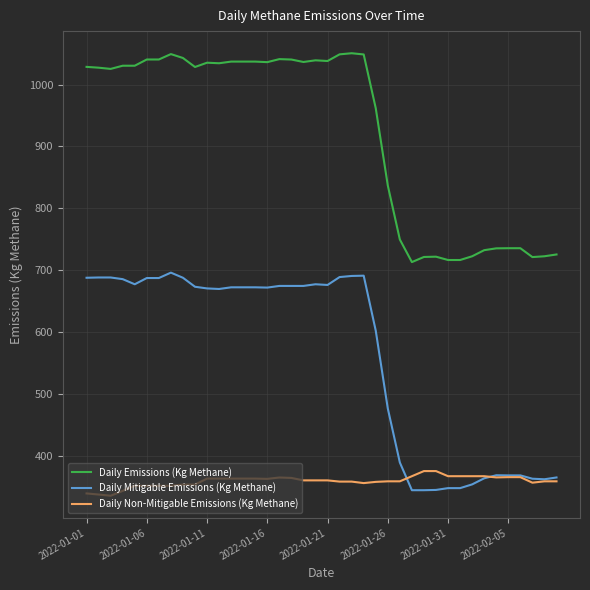

True or false: Daily Emissions (Kg Methane) and Daily Non-Mitigable Emissions (Kg Methane) cross at least once.

False